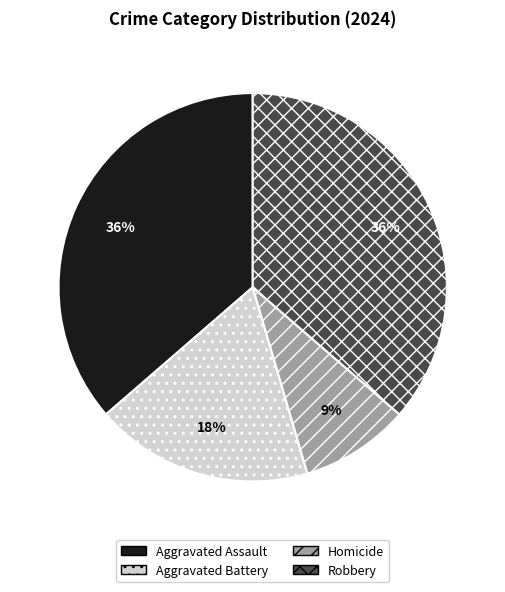

The Robbery slice represents 23% of the pie. True or false?

False